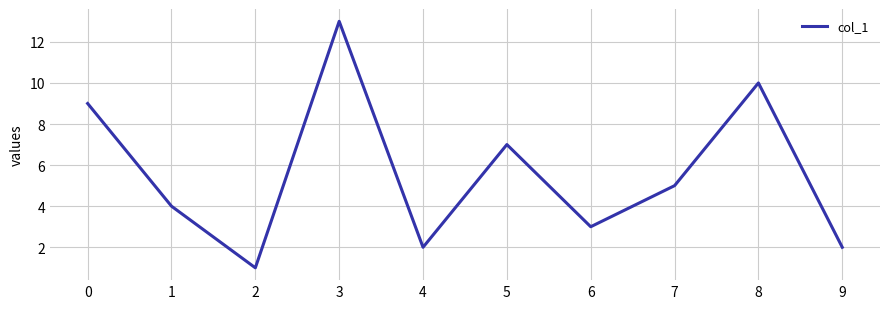

Does the chart have visible grid lines?

Yes